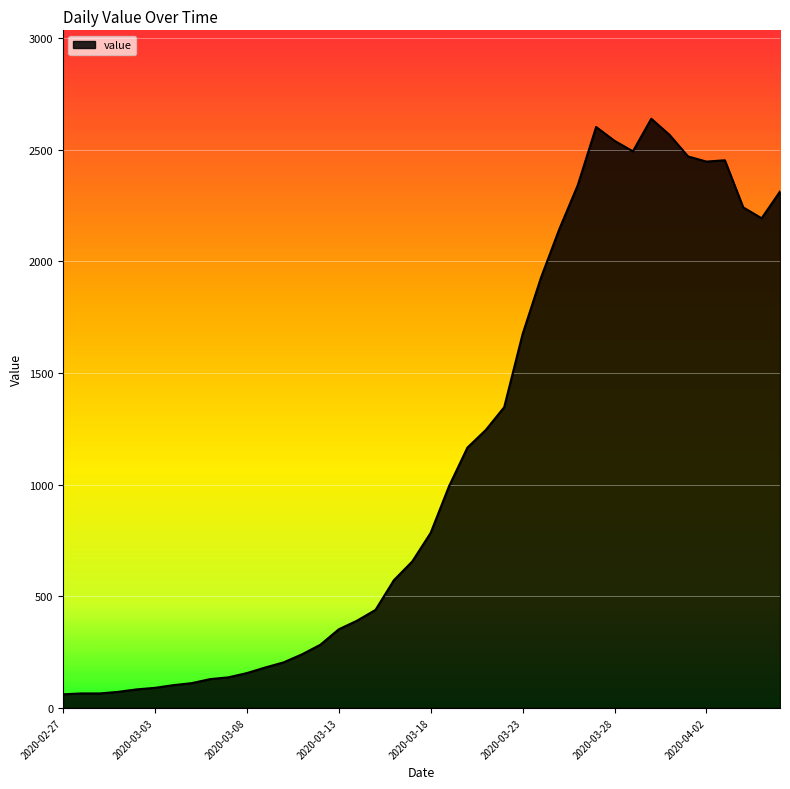

What is the difference between the maximum and minimum values?

2578